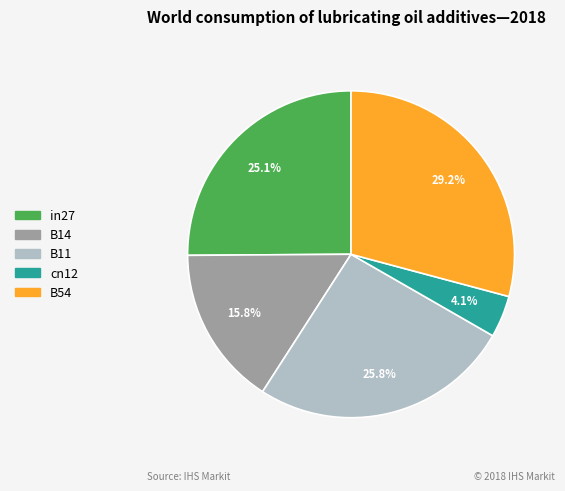

What is the largest slice in the pie chart?

B54